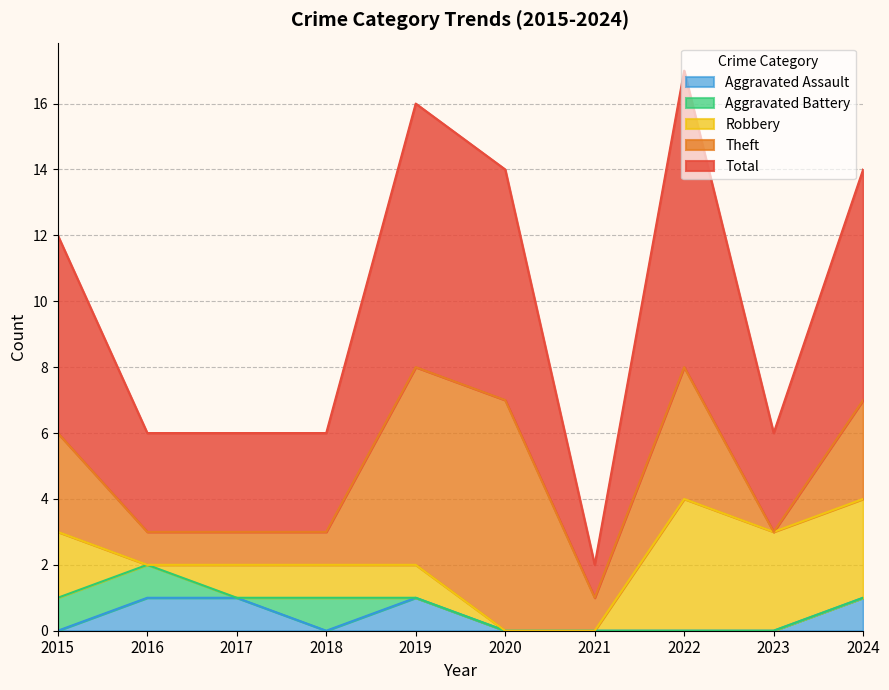

True or false: Theft and Aggravated Assault cross at least once.

False